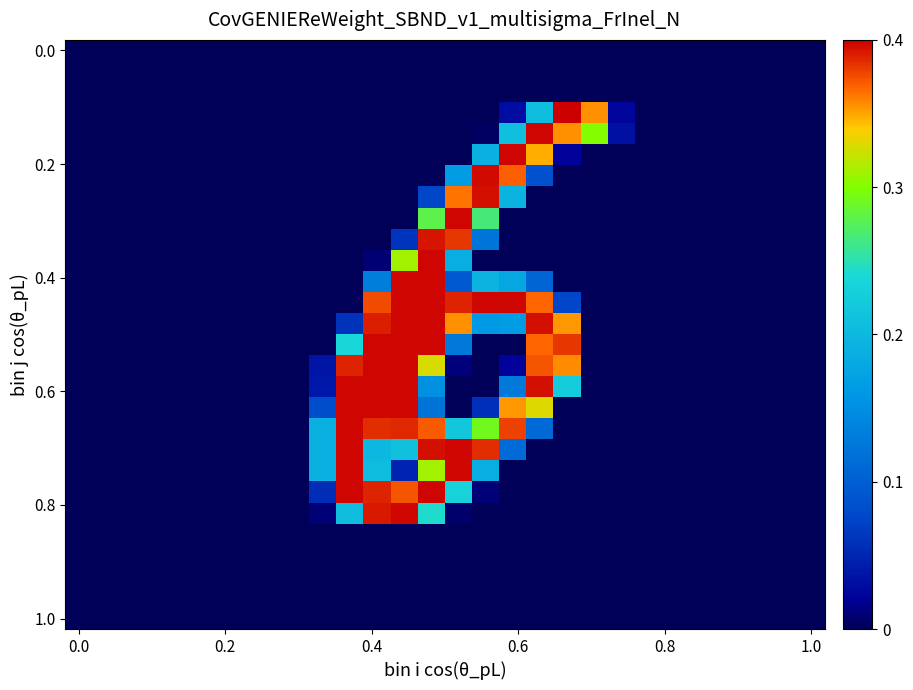

At which category is the sum across all series the highest?

13